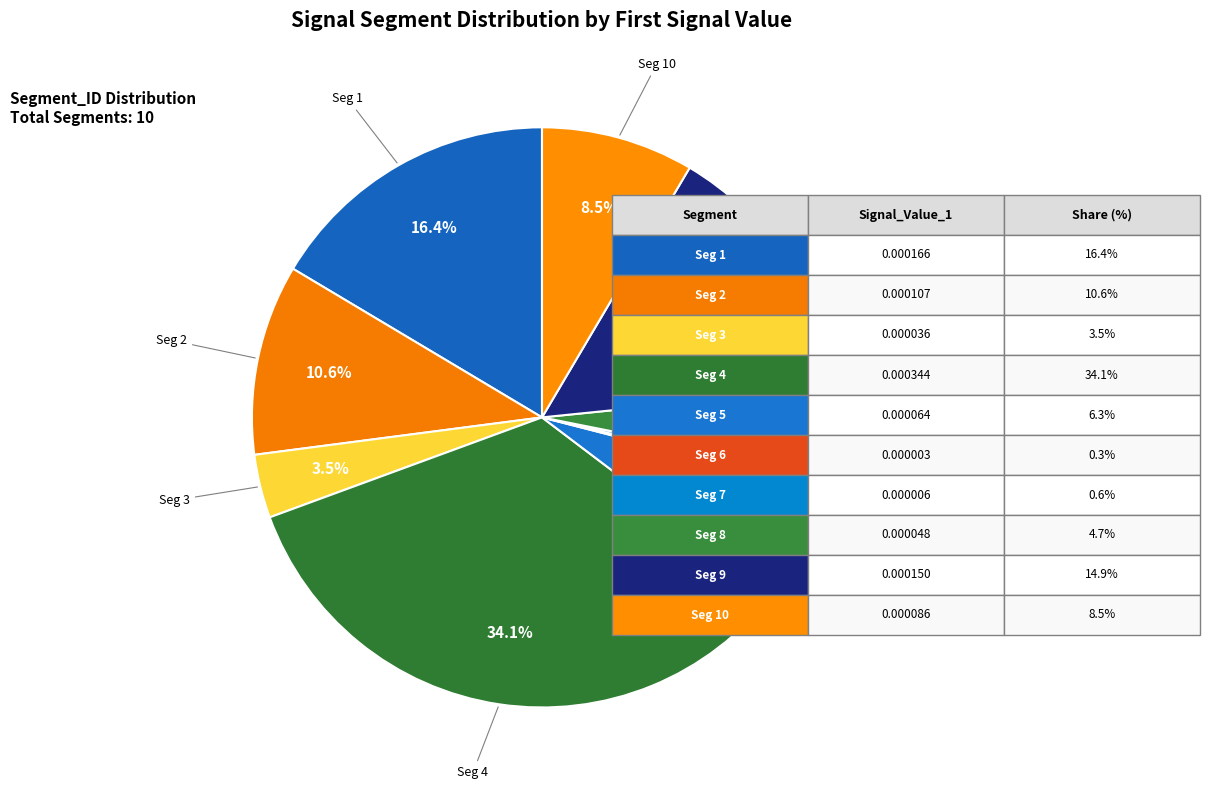

Which category has the biggest portion of the pie?

signal segment 4